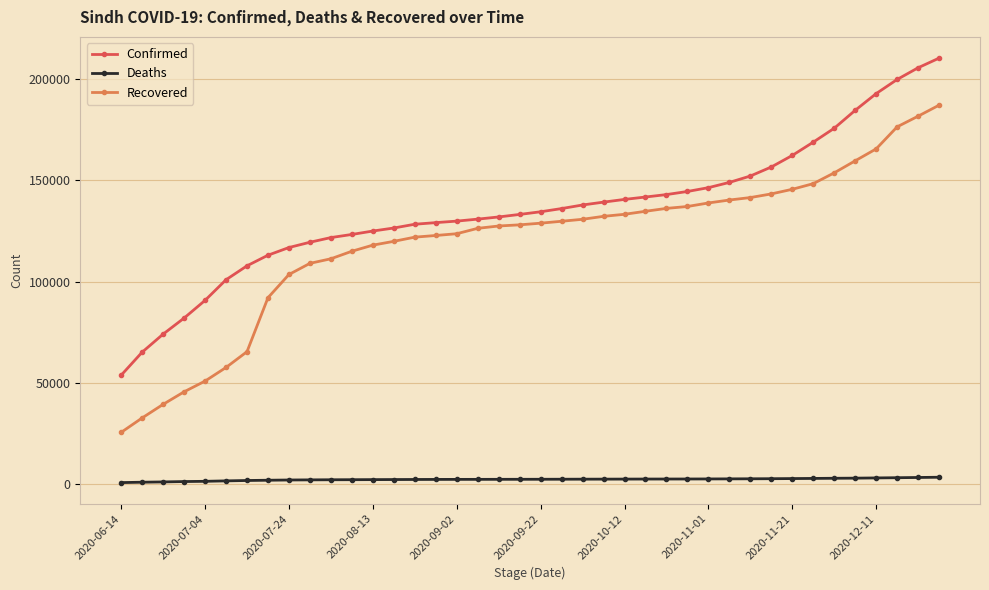

What is the minimum value for Confirmed?

53805